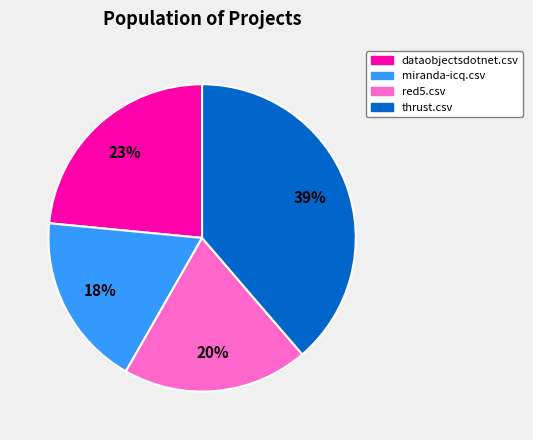

Count the number of slices in the pie.

4